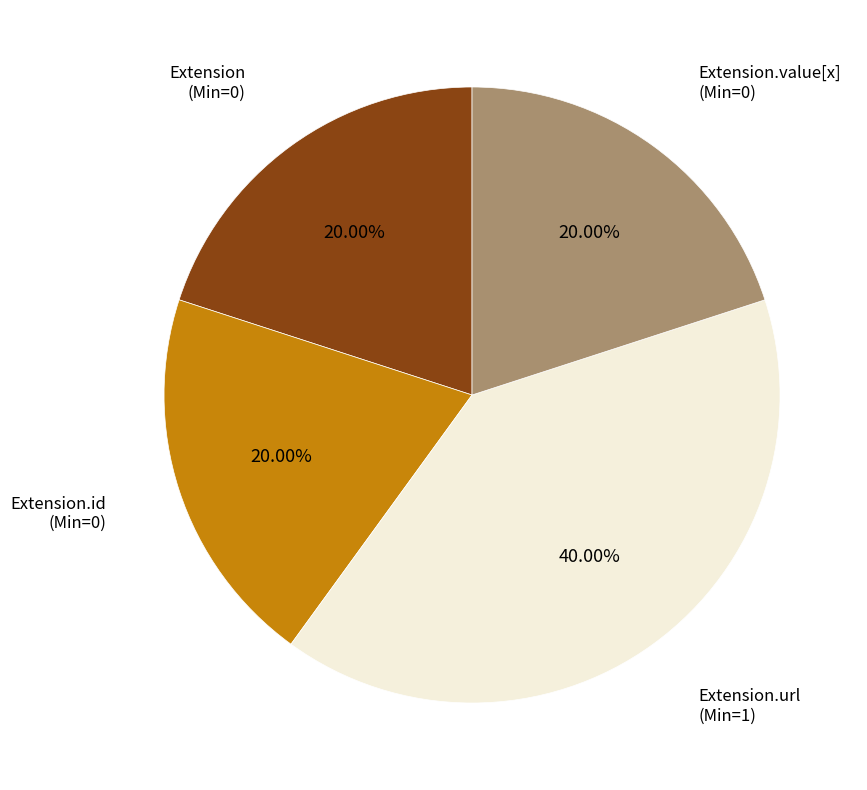

Is there any slice that represents more than half of the pie?

No